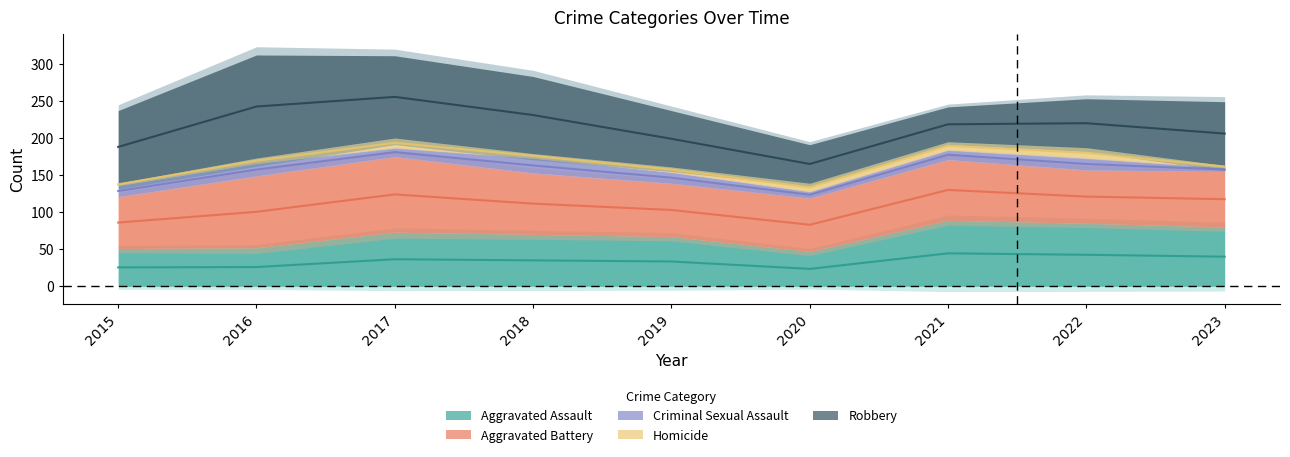

Where does the Aggravated Battery series first go above 75?

2016